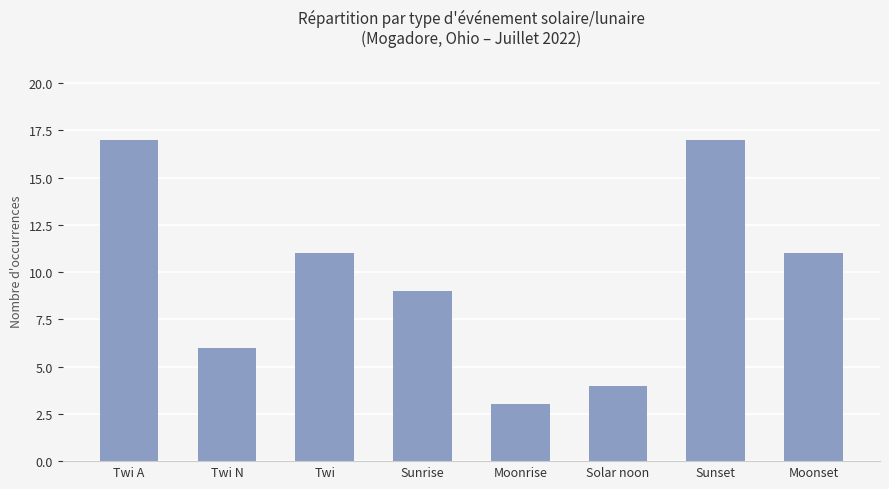

The chart shows a value of 17 at Sunset. True or false?

True